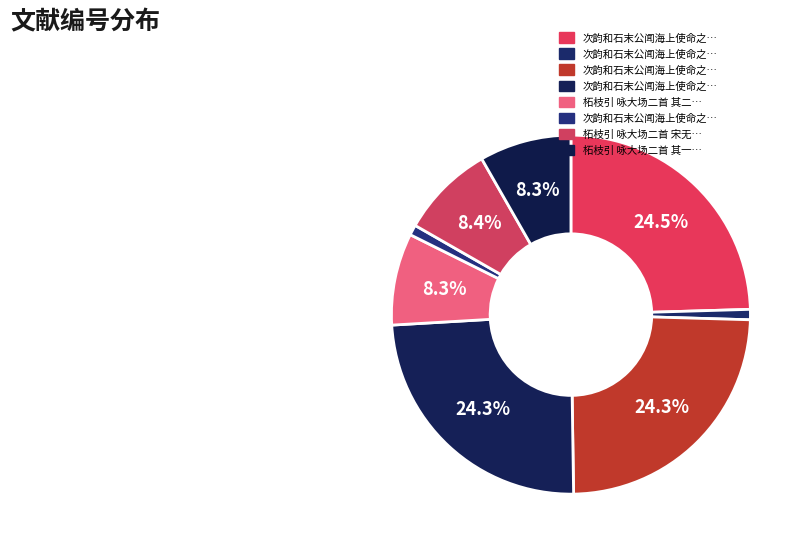

Count the number of slices in the pie.

8